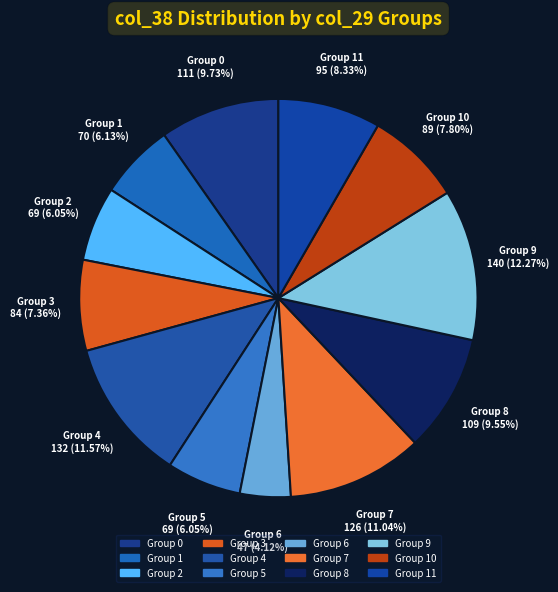

How many slices are in this pie chart?

12